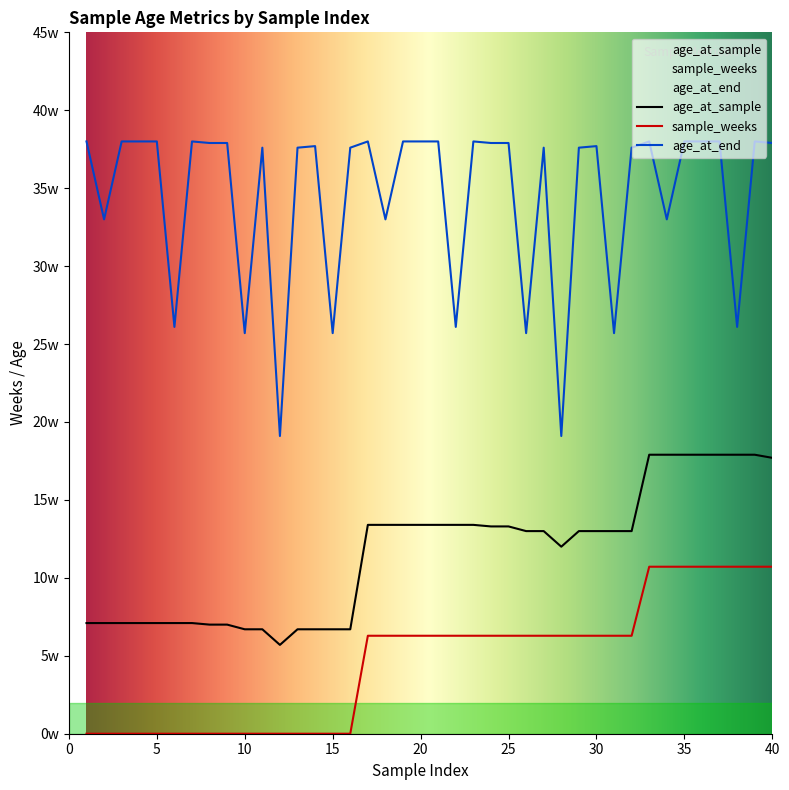

How many data points in age_at_sample are above 13?

17